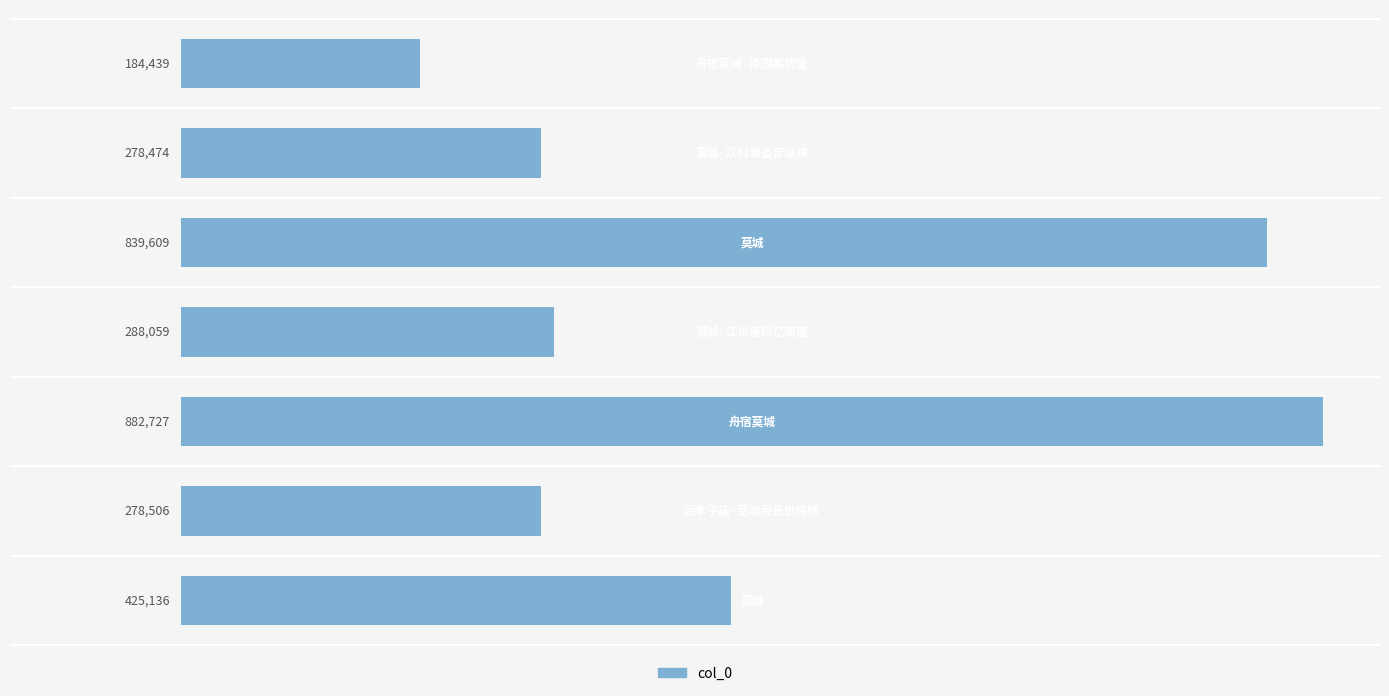

What is the difference between the second highest and minimum values?

655170